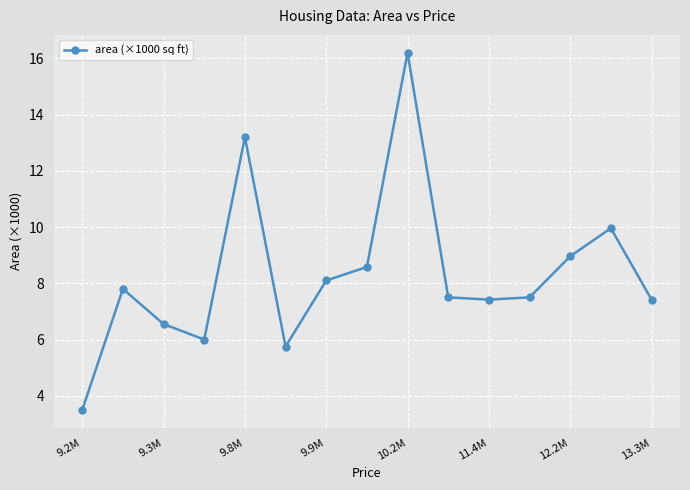

What is the value of the 11th point from the left?

7.4